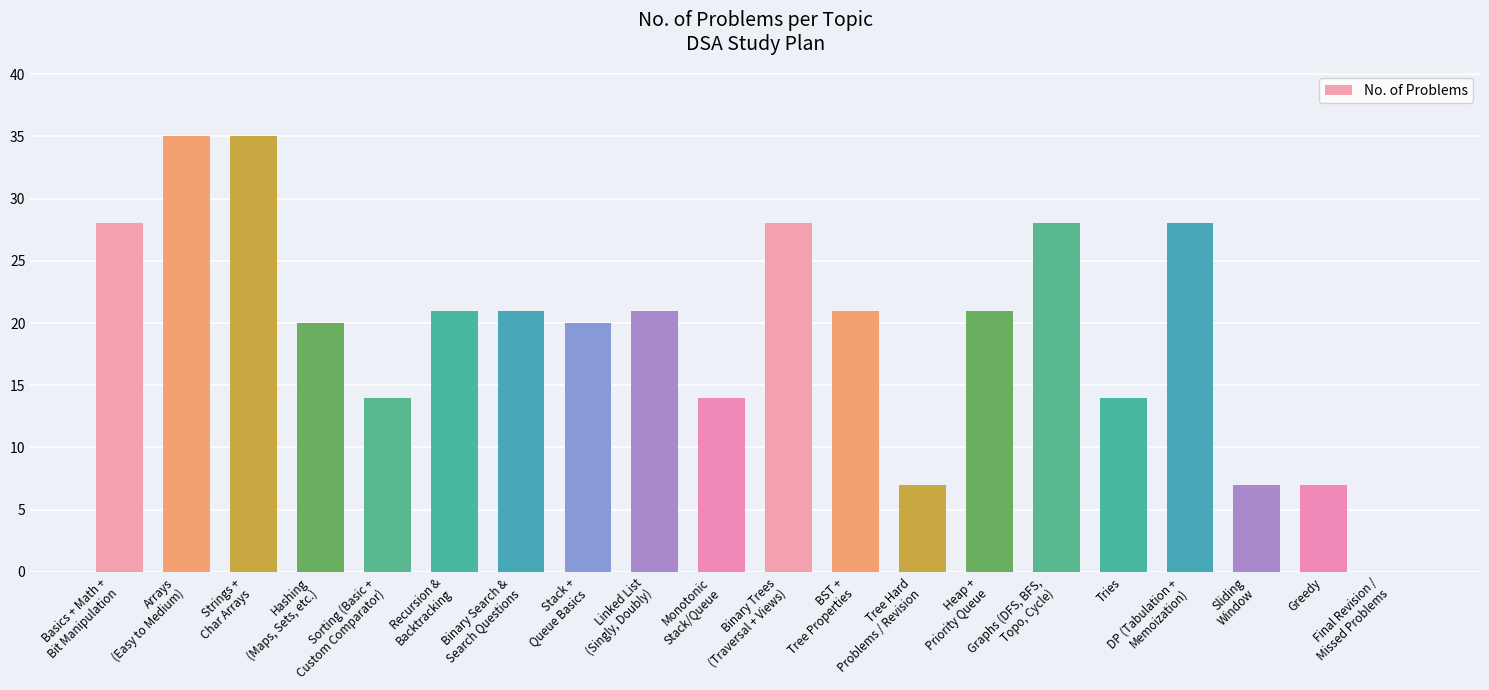

What is the average value?

20